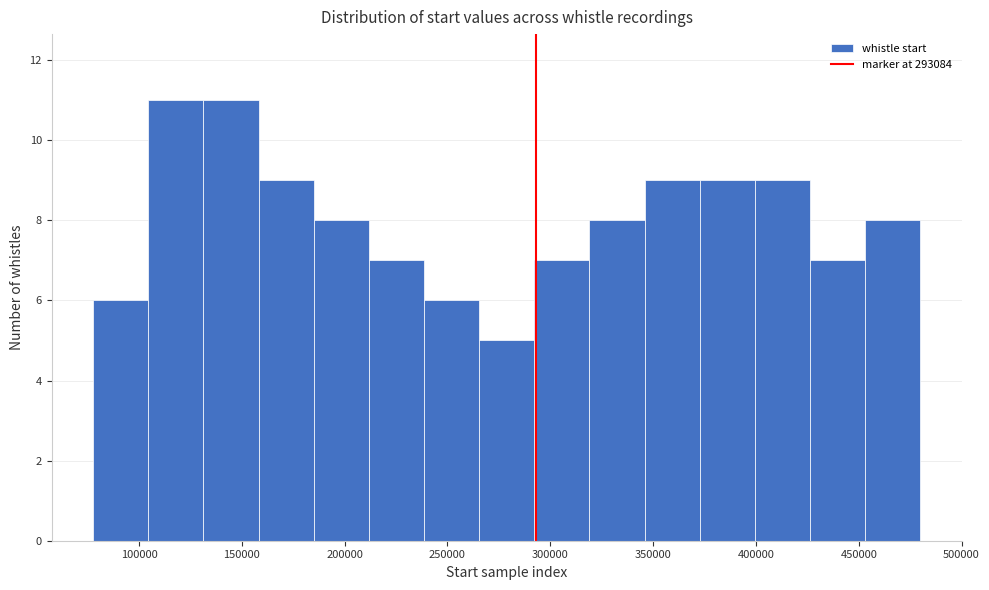

Reading left to right, list every bar in this chart as the range it spans on the x-axis followed by its height. Neither the bar edges nor the heights are printed on the chart, so give them approximately, as read against the axes.

80000 to 105000: 6
105000 to 130000: 11
130000 to 160000: 11
160000 to 185000: 9
185000 to 210000: 8
210000 to 240000: 7
240000 to 265000: 6
265000 to 290000: 5
290000 to 320000: 7
320000 to 345000: 8
345000 to 375000: 9
375000 to 400000: 9
400000 to 425000: 9
425000 to 455000: 7
455000 to 480000: 8